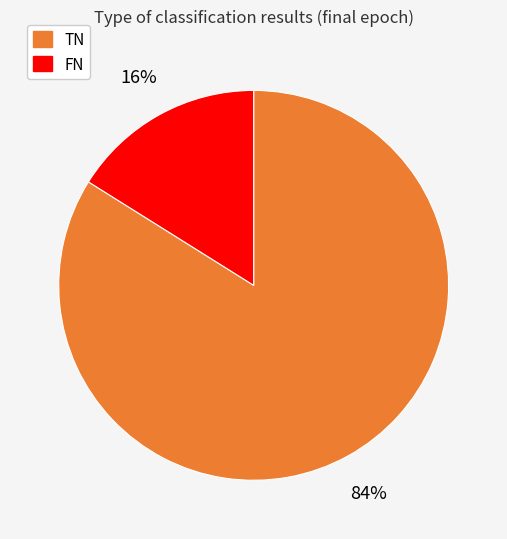

To the nearest percent, what is the average slice percentage?

50%